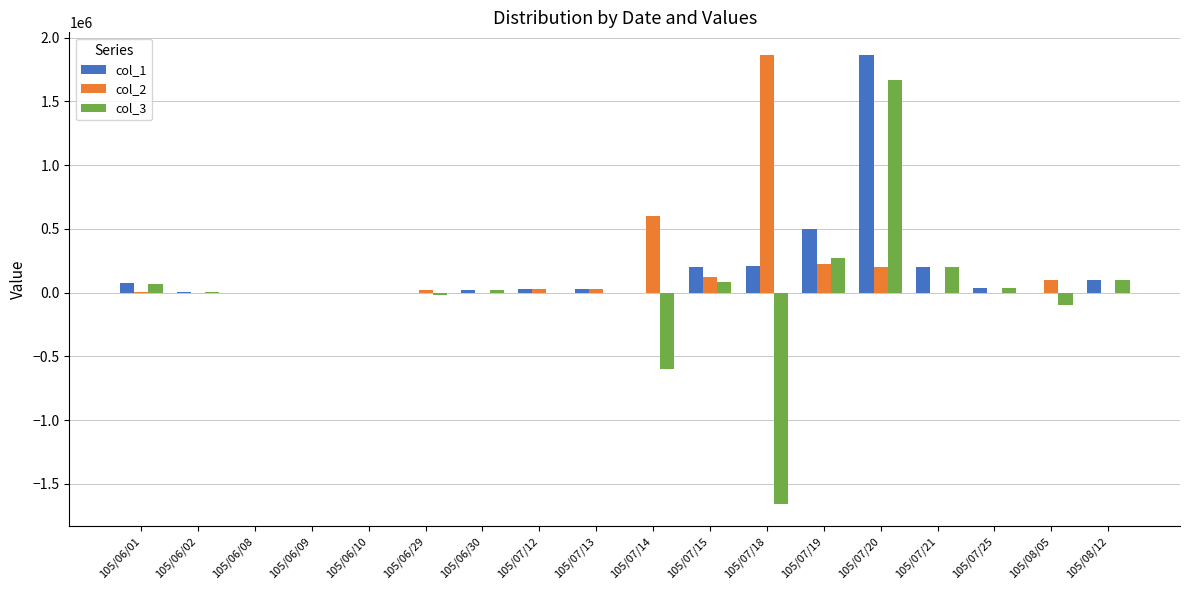

What is the sum of all col_2 values?

3188000